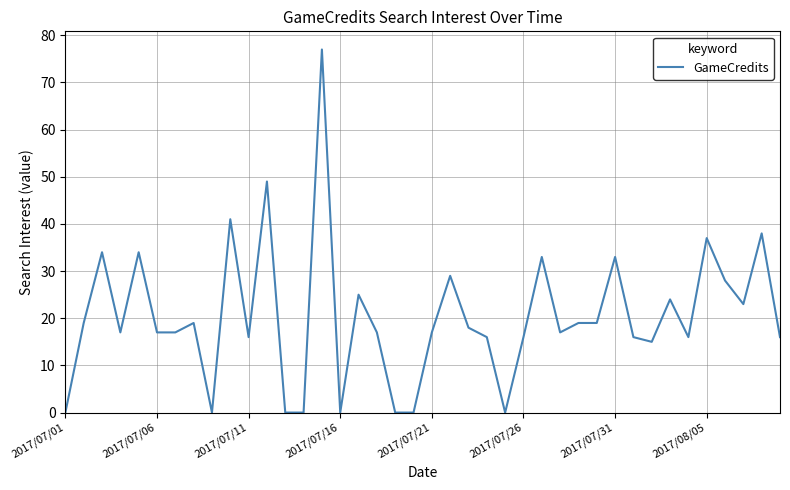

What is the sum of all values?

812